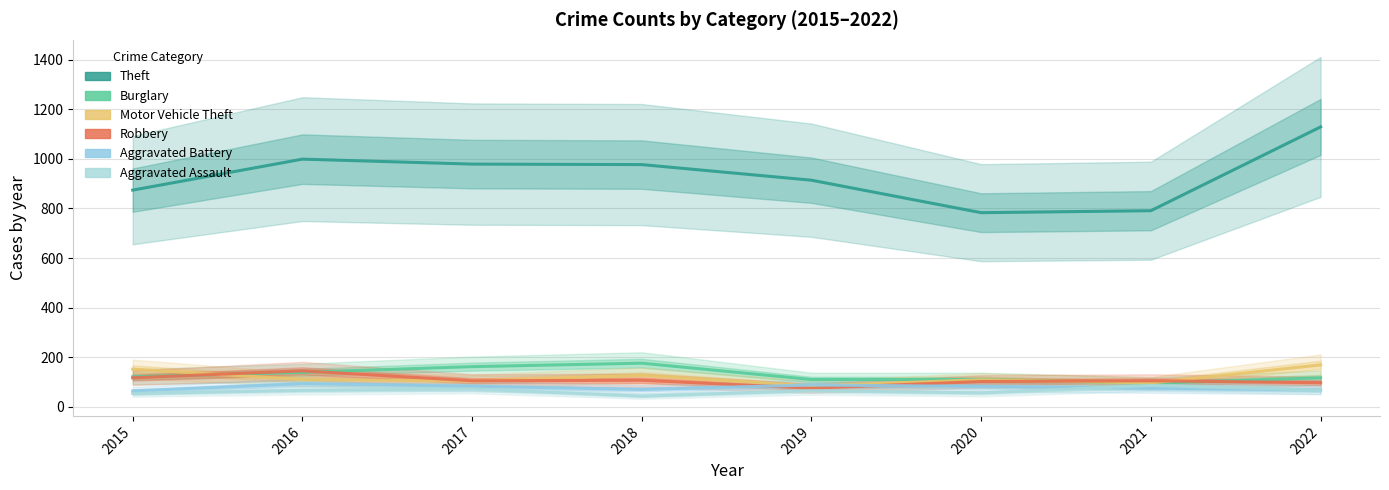

What is the total value across all series at 2019?

1336